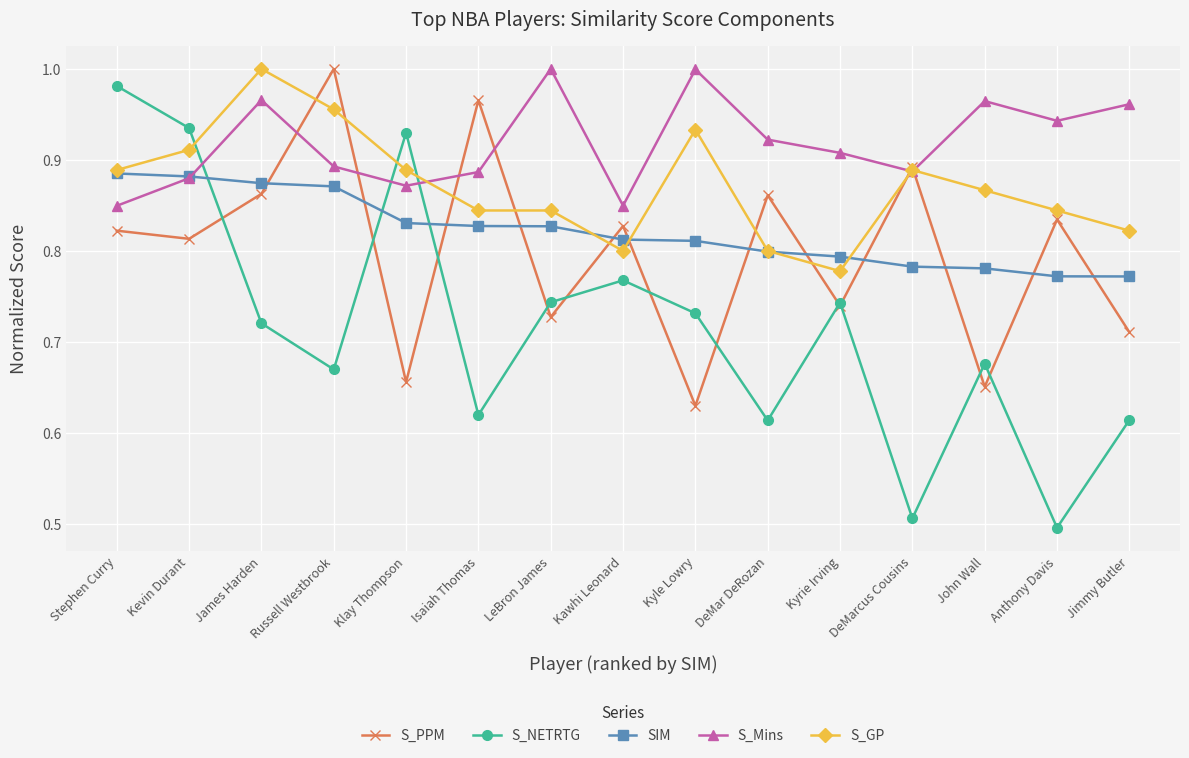

What is the total value across all series at James Harden?

4.4